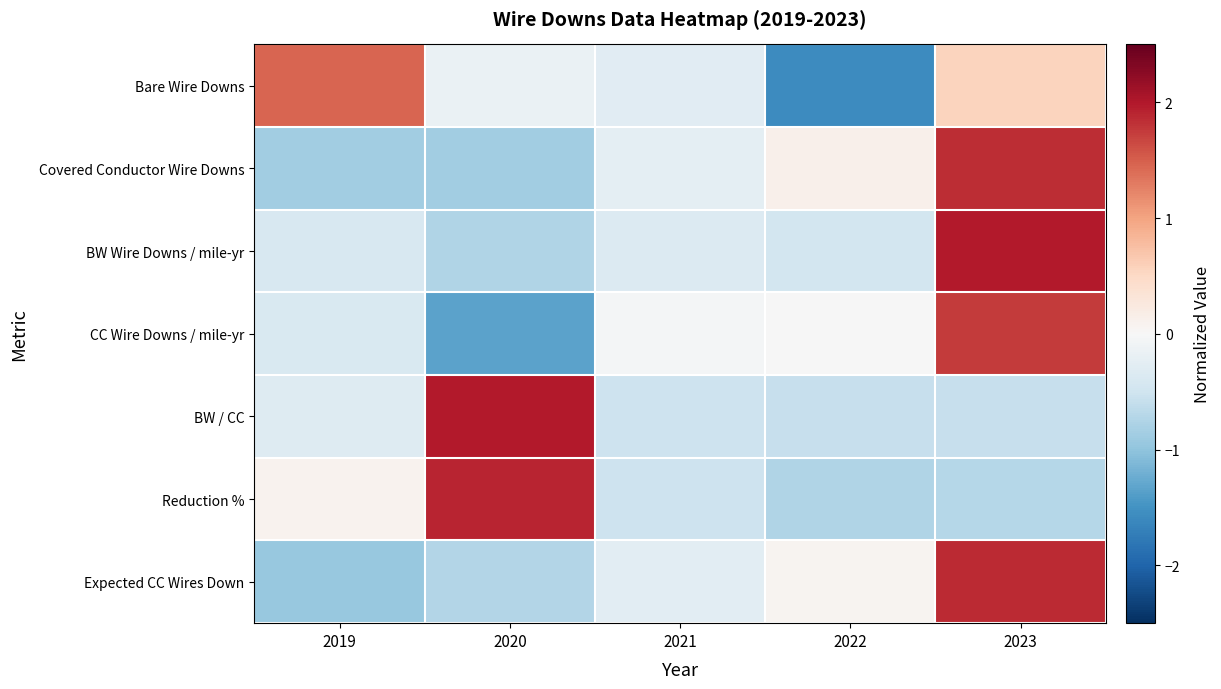

Which series has the largest range (max minus min)?

CC Wire Downs / mile-yr